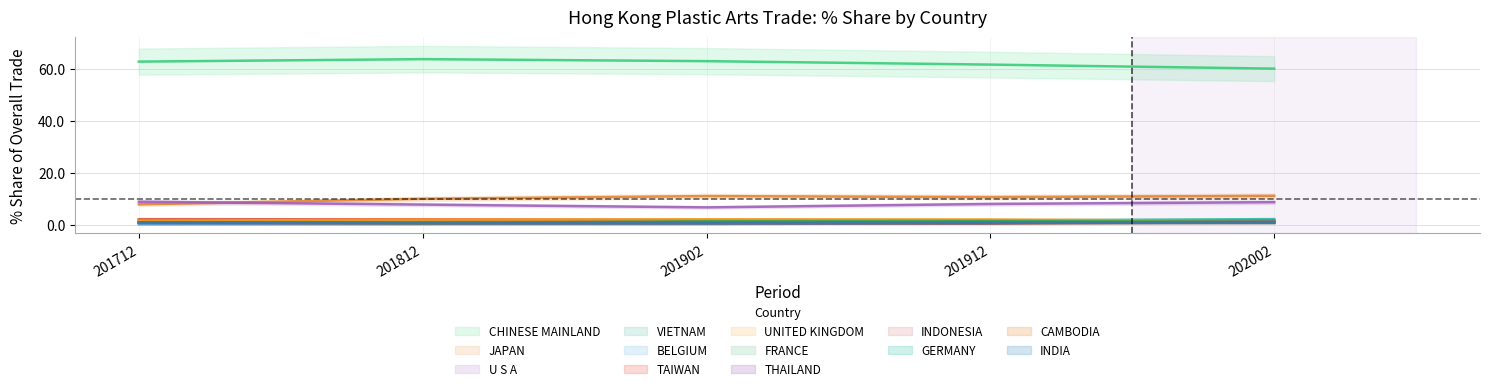

Which category has the highest value in the 202002_% Share series?

CHINESE MAINLAND